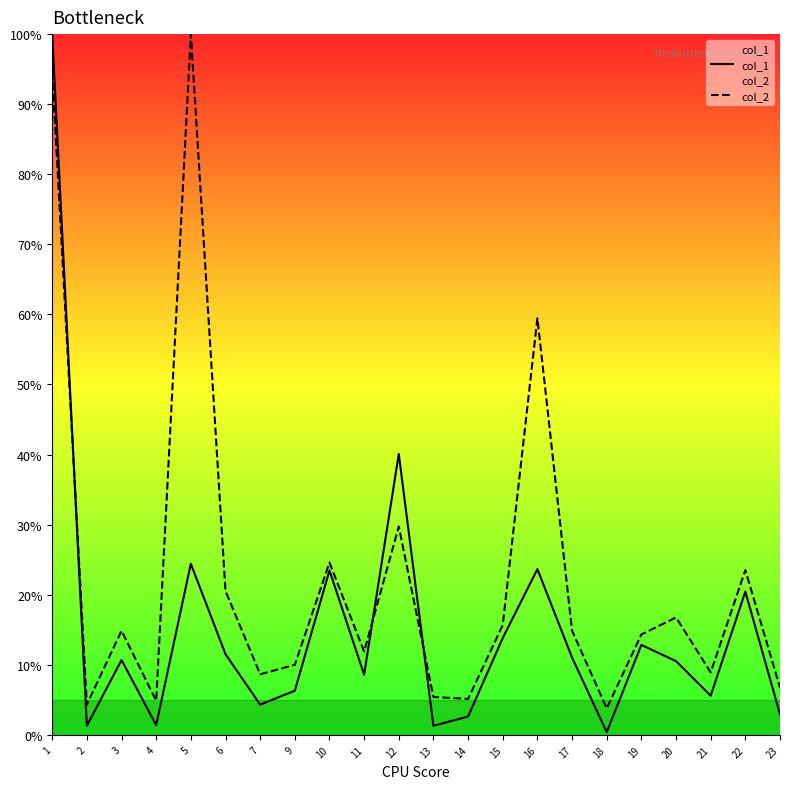

True or false: col_1 has more than 0 points higher than both neighbors.

True